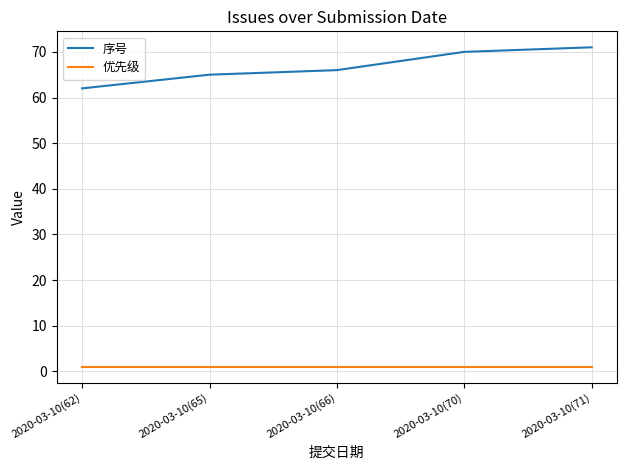

The 序号 series shows 110 at 2020-03-10(62). True or false?

False